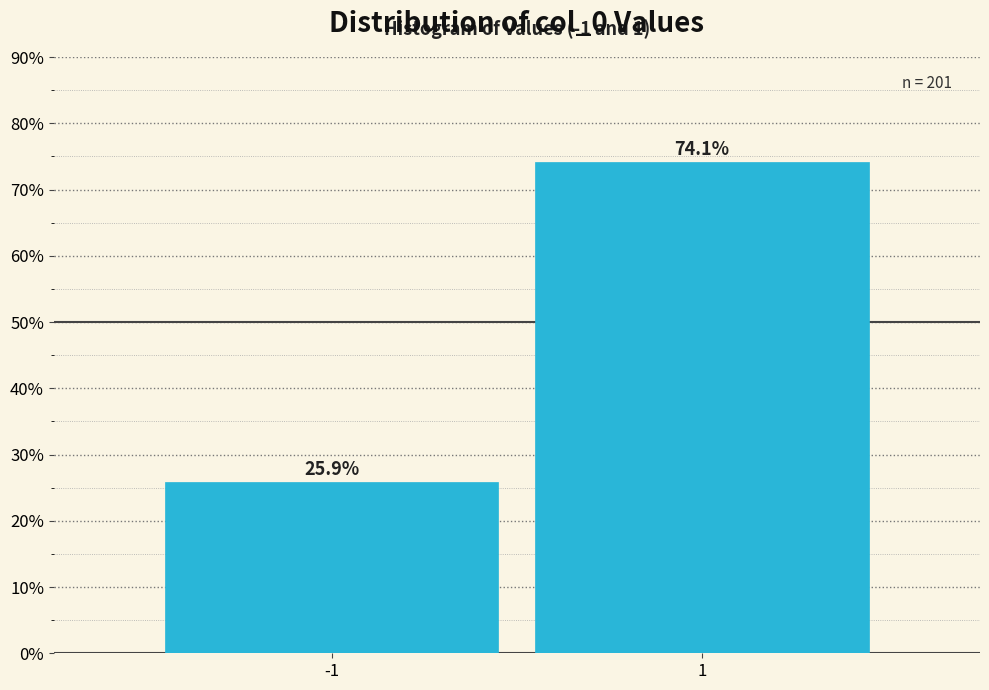

Reading right to left, extract all data points from this chart.

74.1	25.9